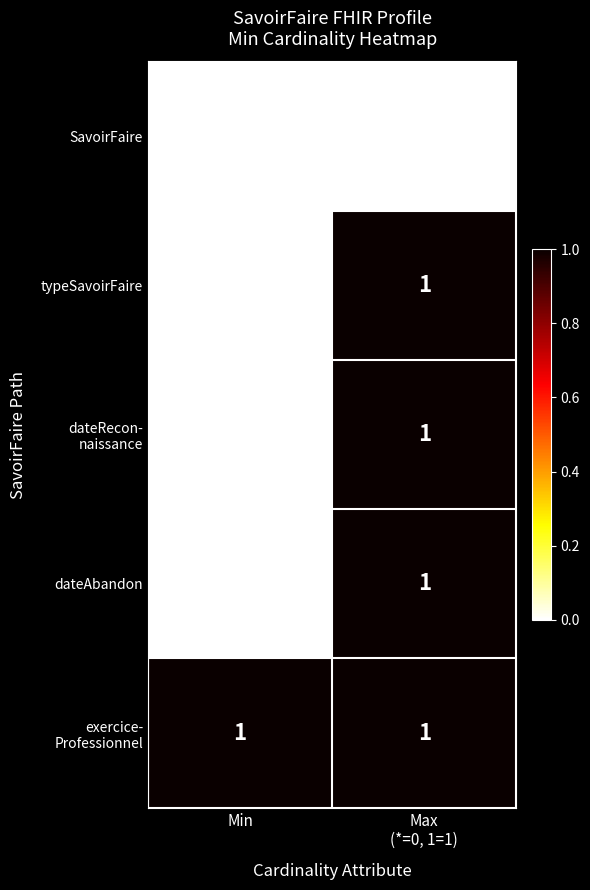

What is the sum of the exercice- Professionnel values at Max (*=0, 1=1) and Min?

2